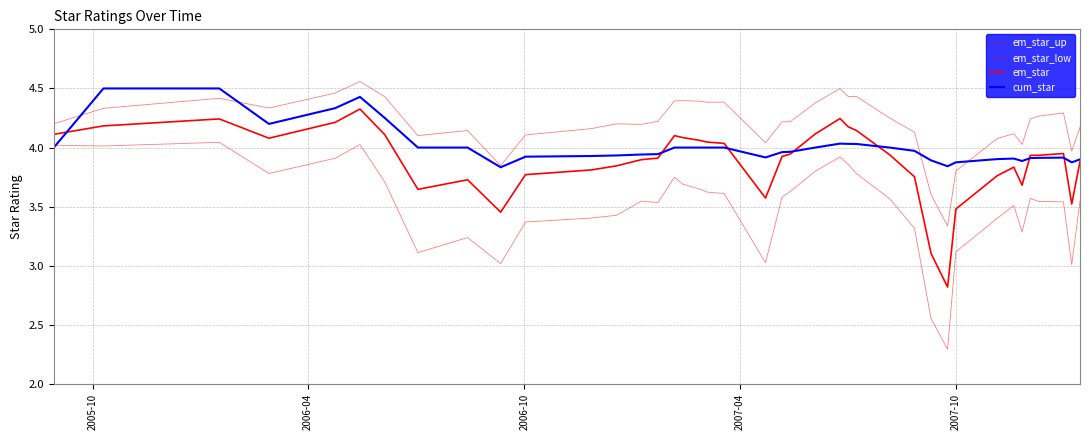

Does the chart display data point markers on the line(s)?

No